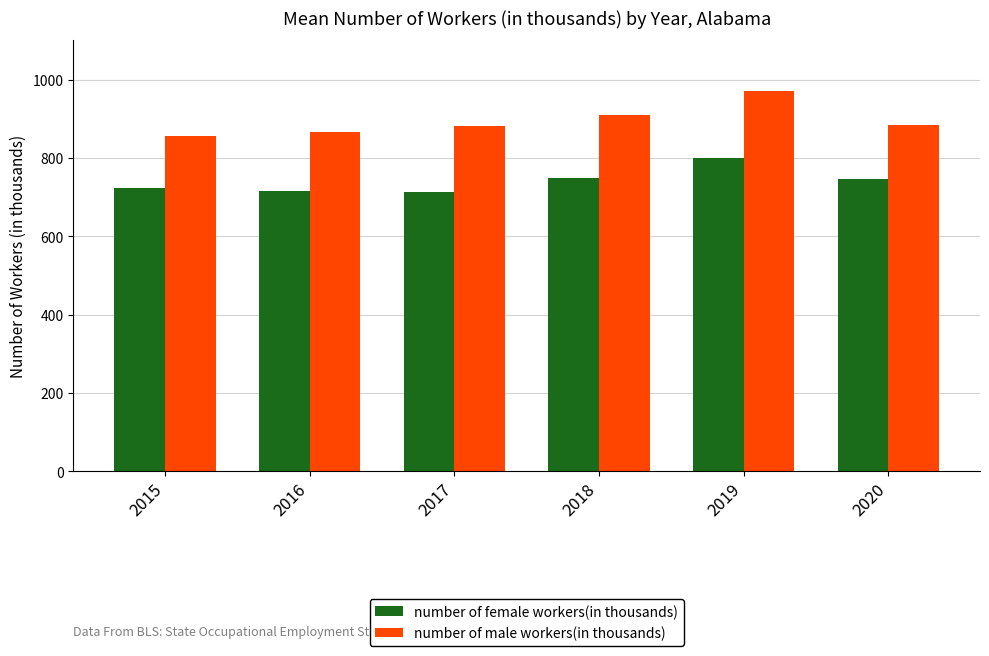

What is the difference between the maximum and minimum values in the number of male workers(in thousands) series?

116